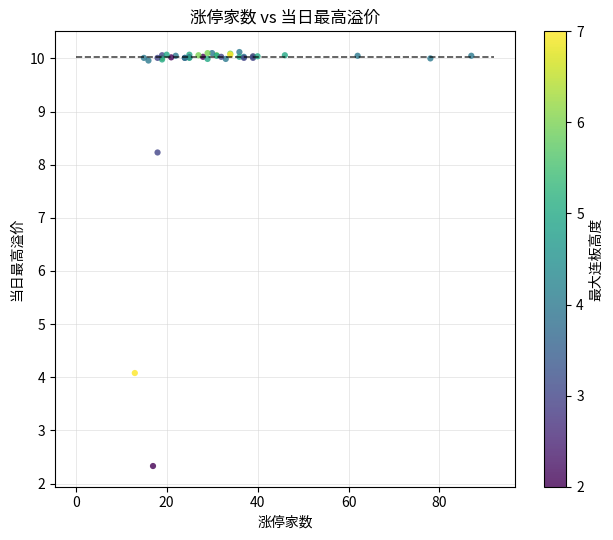

What Y value in the scatter plot is closest to 6?

4.1